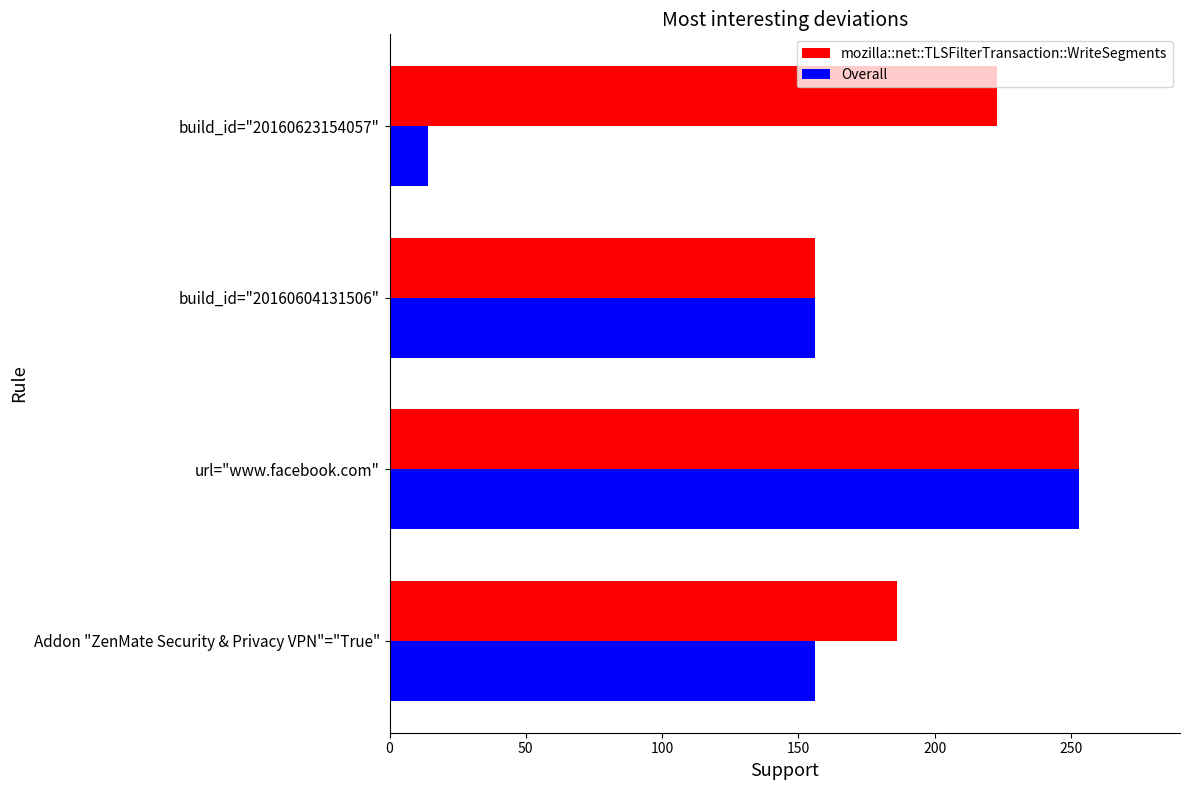

How many values in the mozilla::net::TLSFilterTransaction::WriteSegments series are below 223?

2